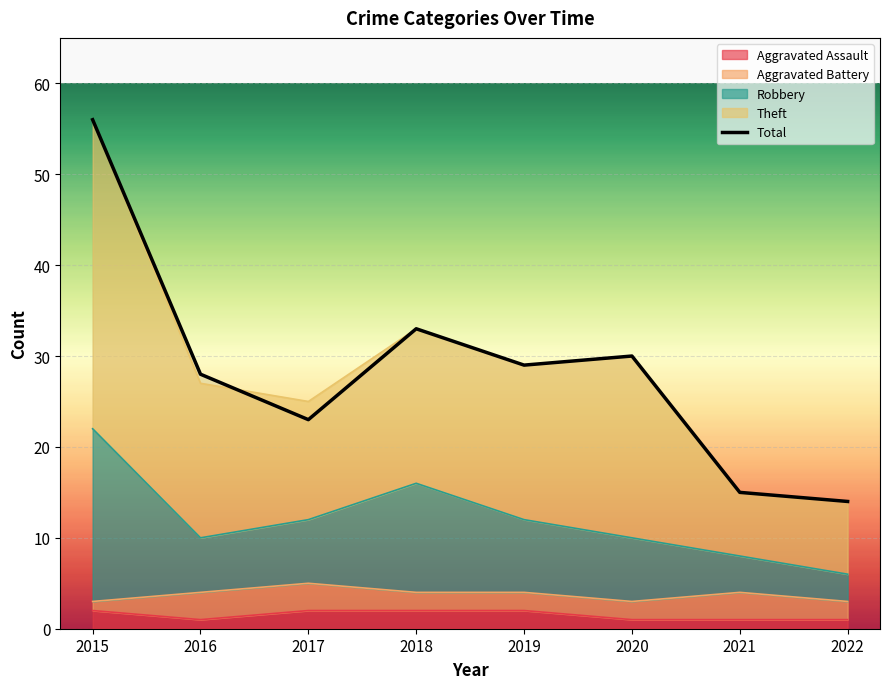

Between 2021 and 2022, which is larger?

2021